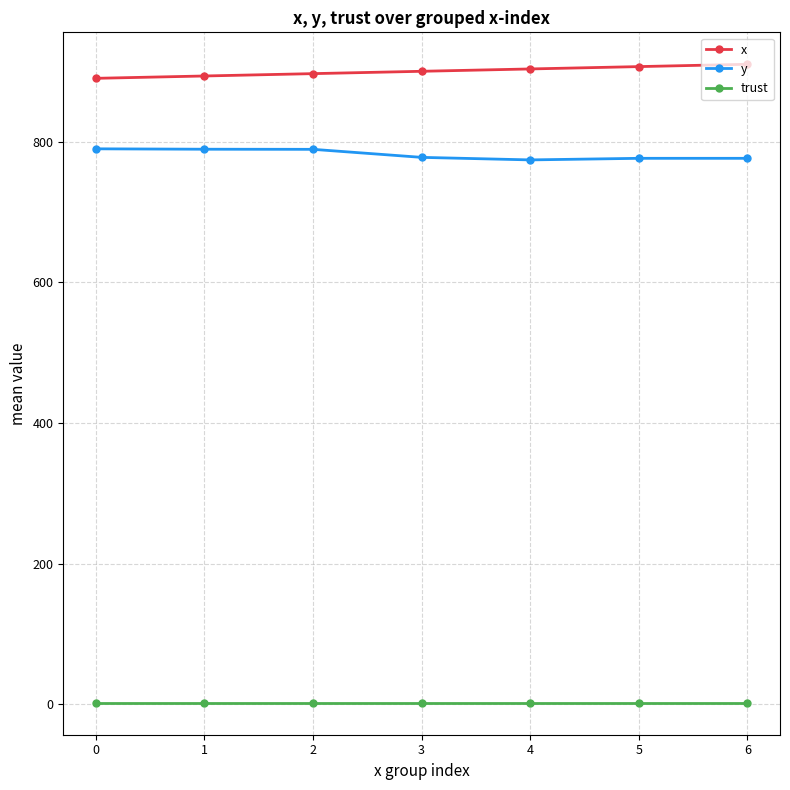

The trust series shows 2.0 at 3. True or false?

True